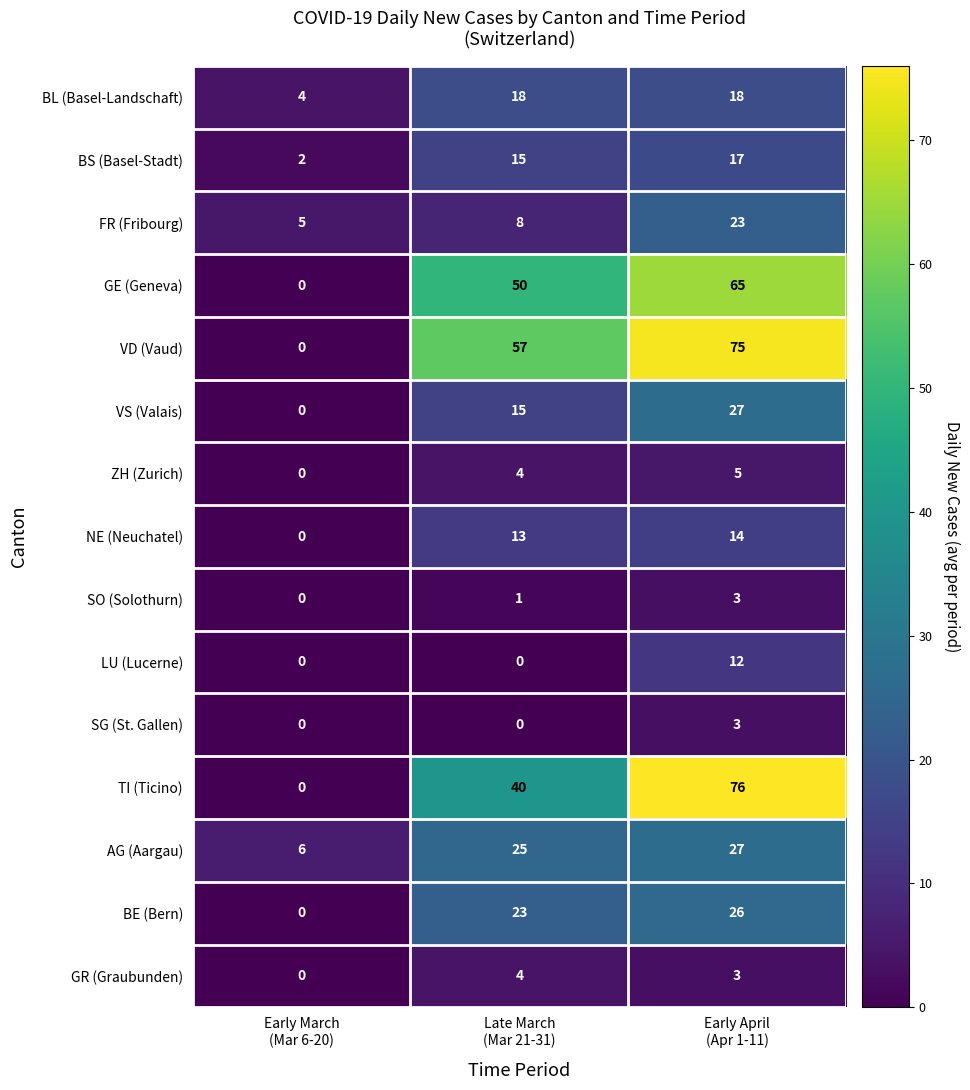

What is the average value of the BE (Bern) series?

16